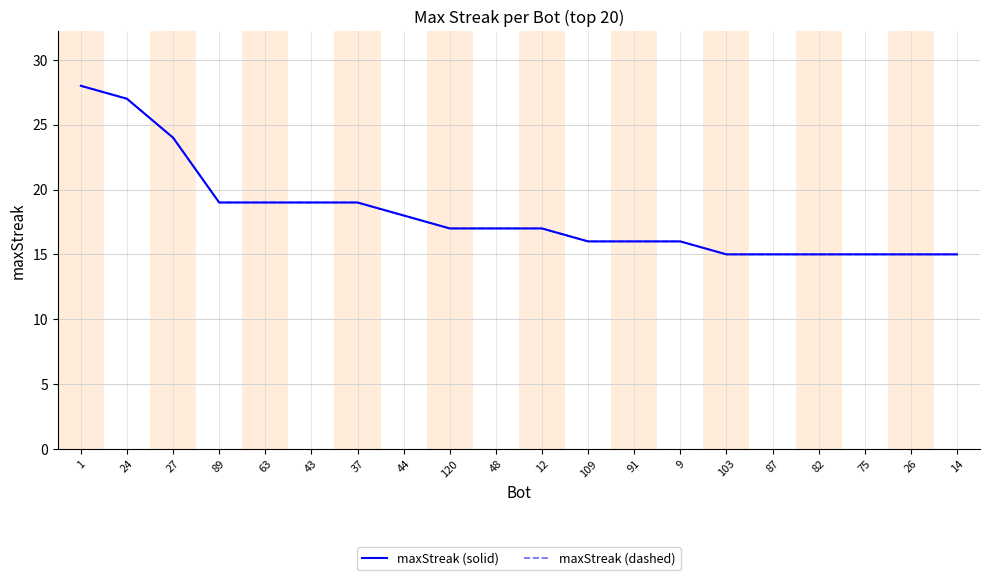

Which series has the largest total across all categories?

maxStreak (solid)